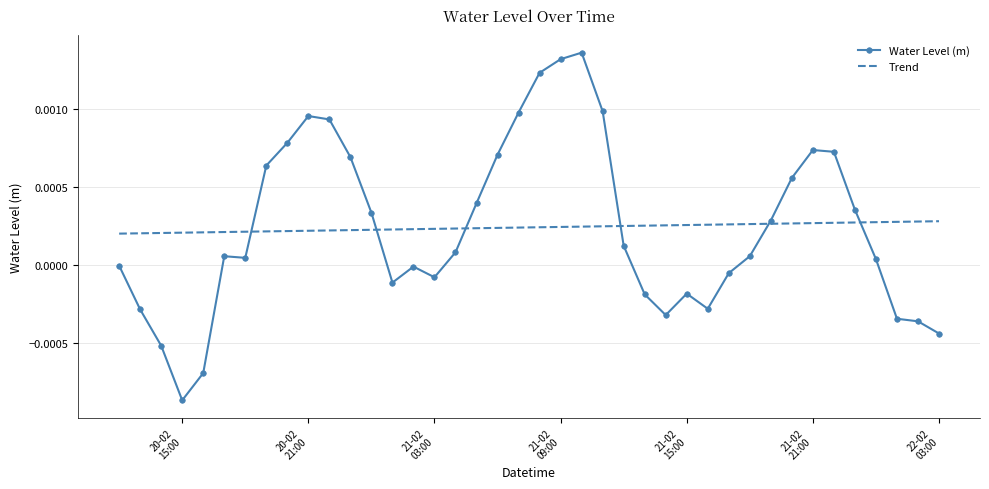

Which series has the largest range (max minus min)?

Water Level (m)